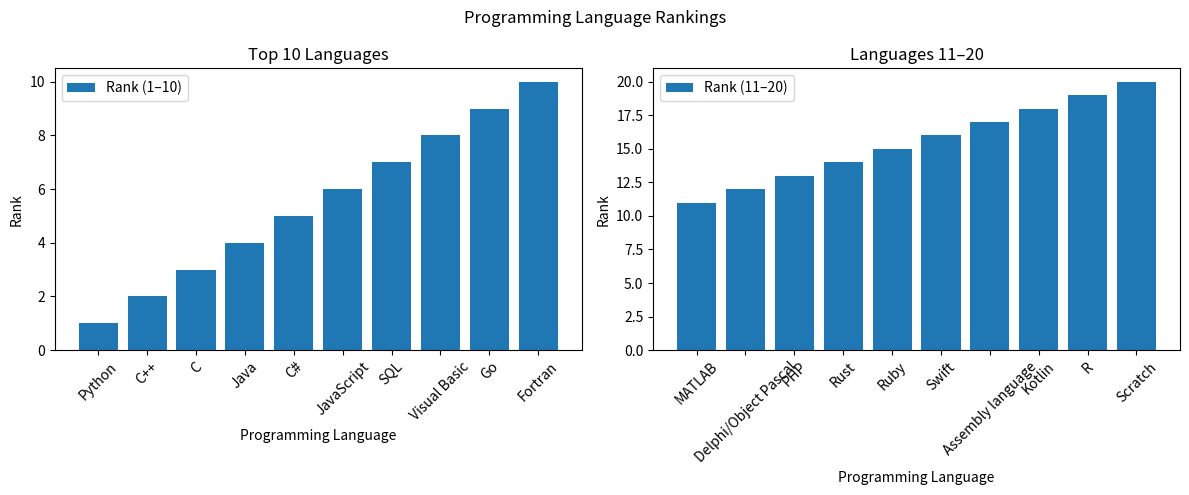

List the labels in order of Rank (1–10) value, largest first.

Fortran, Go, Visual Basic, SQL, JavaScript, C#, Java, C, C++, Python